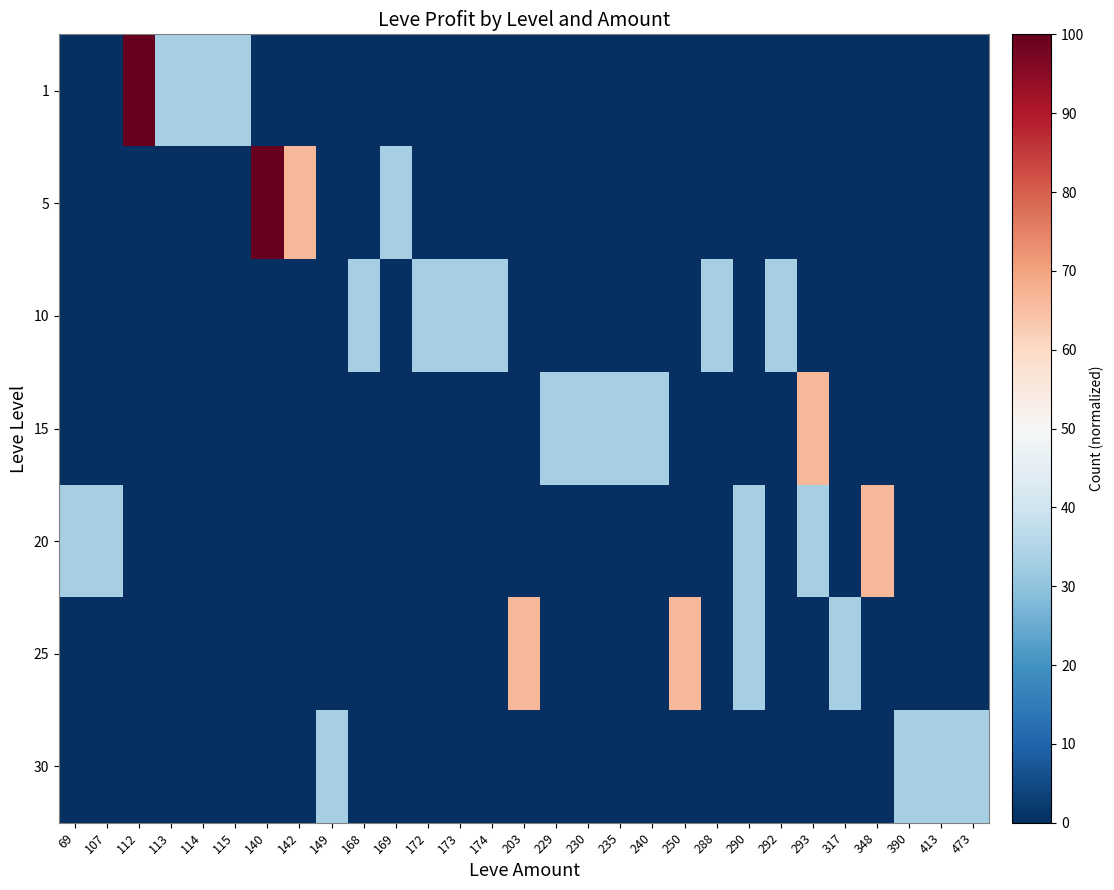

What is the maximum value shown in the chart?

100.0